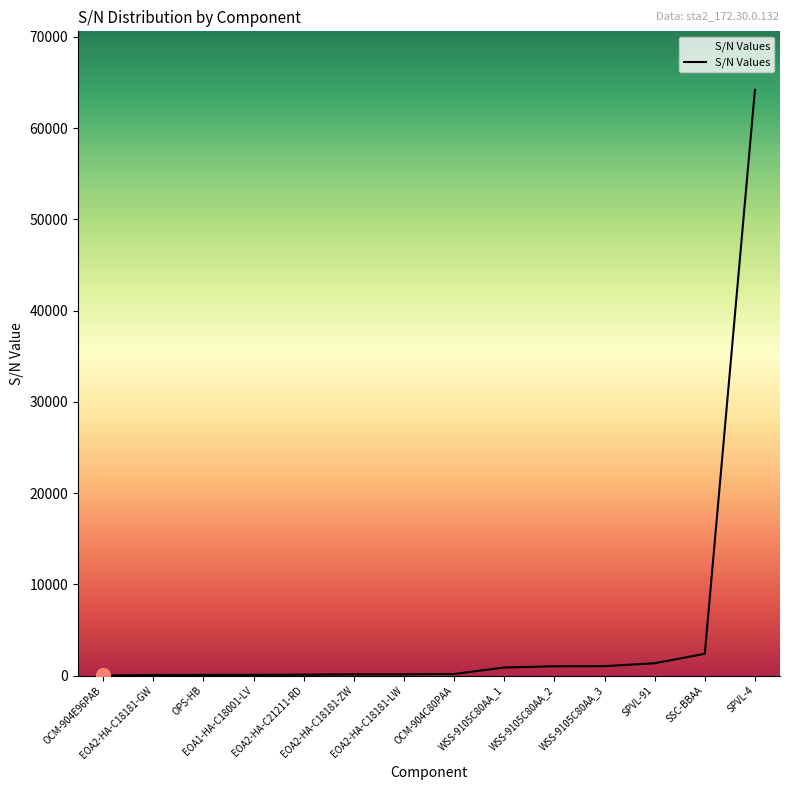

What is the difference between the maximum and minimum values?

64191